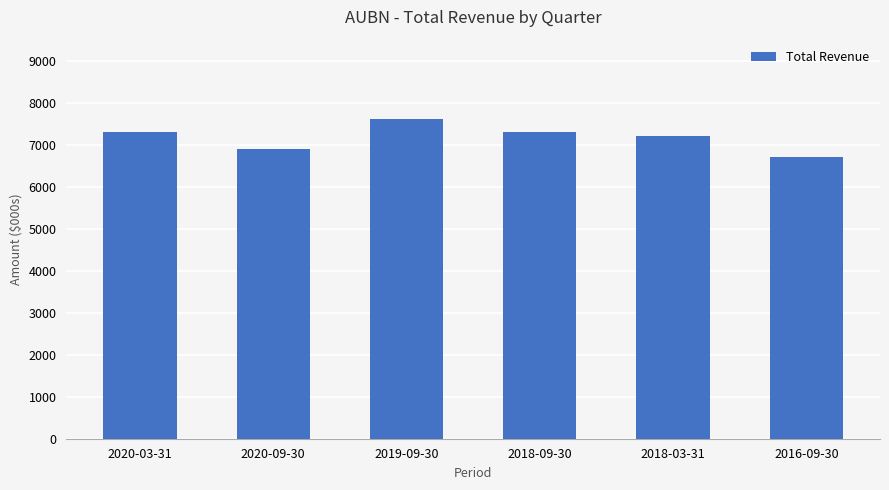

What is the change in value from 2020-09-30 to 2018-03-31?

+300